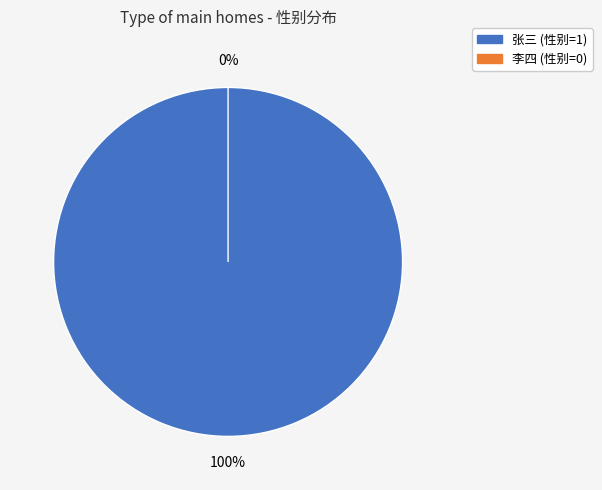

To the nearest percent, what is the difference between the largest and smallest slice percentages?

100%